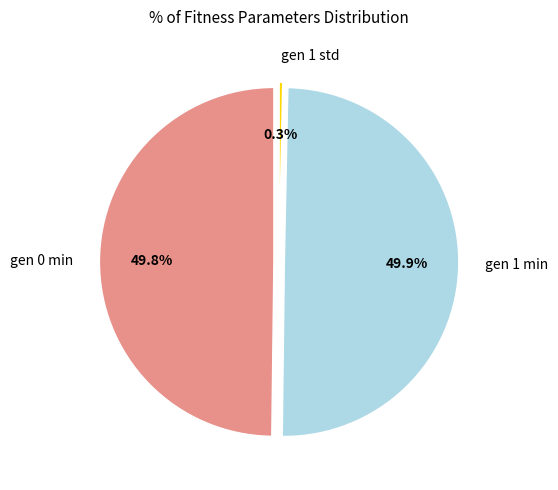

Which category has the biggest portion of the pie?

gen 1 min